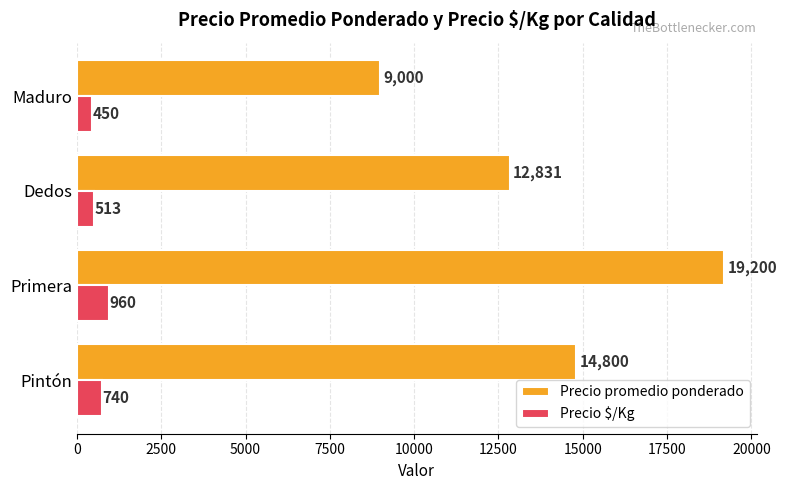

At which category is the sum across all series the highest?

Primera